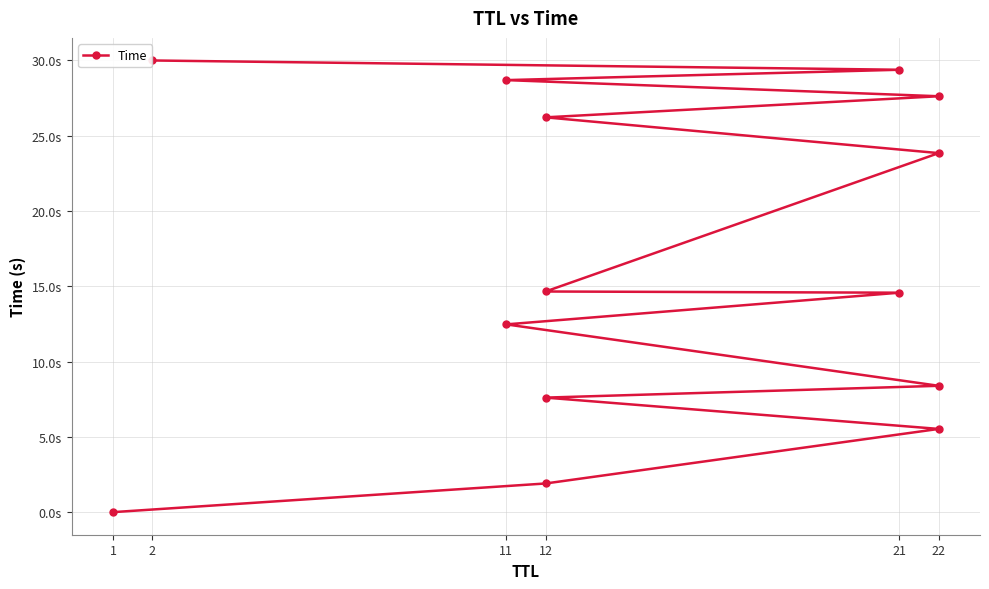

Count the number of values greater than 14.

8